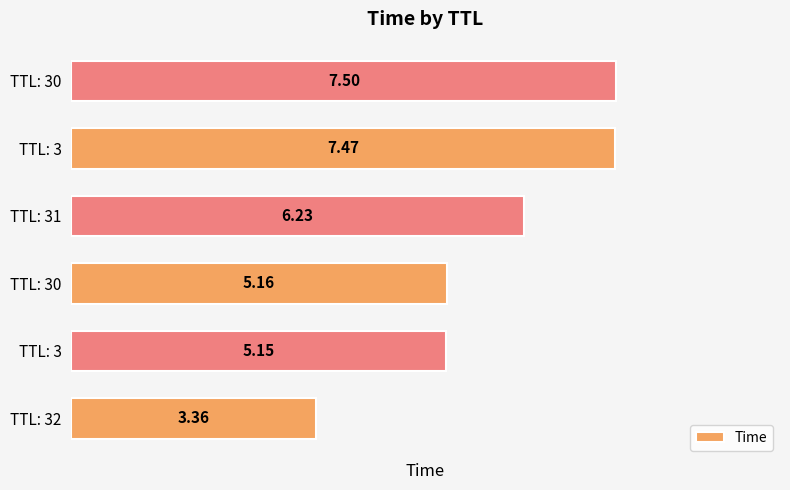

How many distinct data groups are displayed?

1